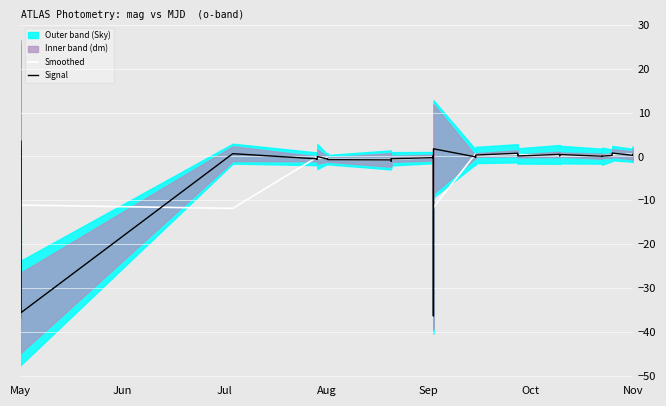

What is the value of the Signal (m) point at the 5th from the left?

0.6